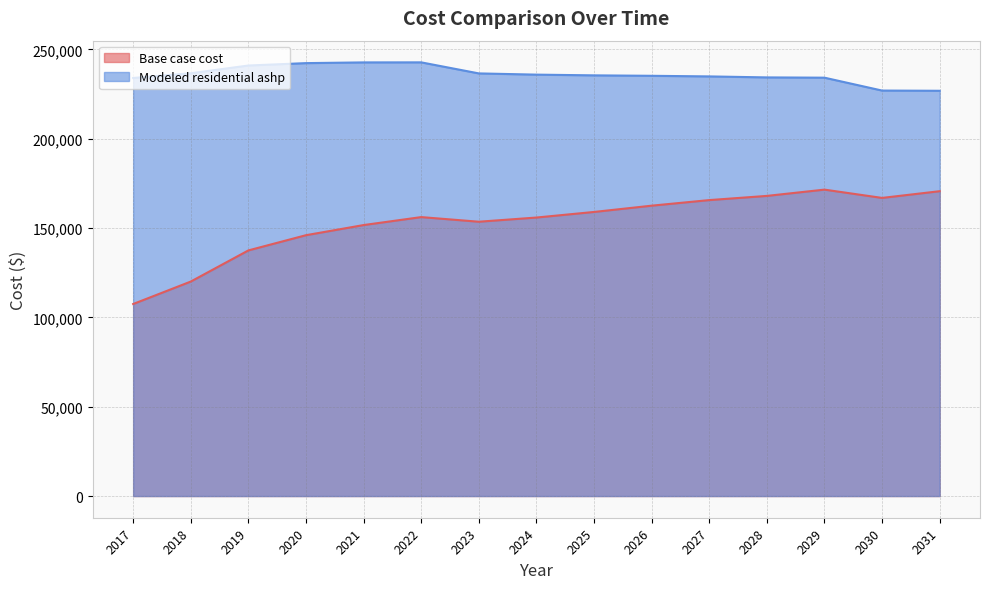

The value of Base case cost at 2020 is 145972.5. True or false?

True